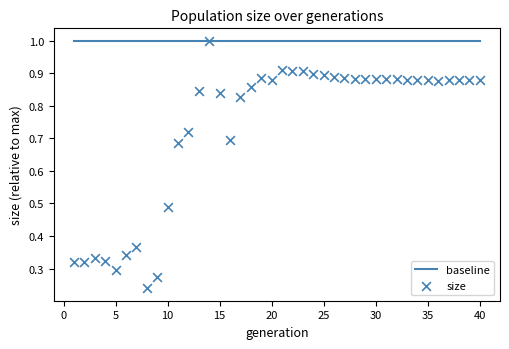

What is the range of X values (max minus min)?

39.0